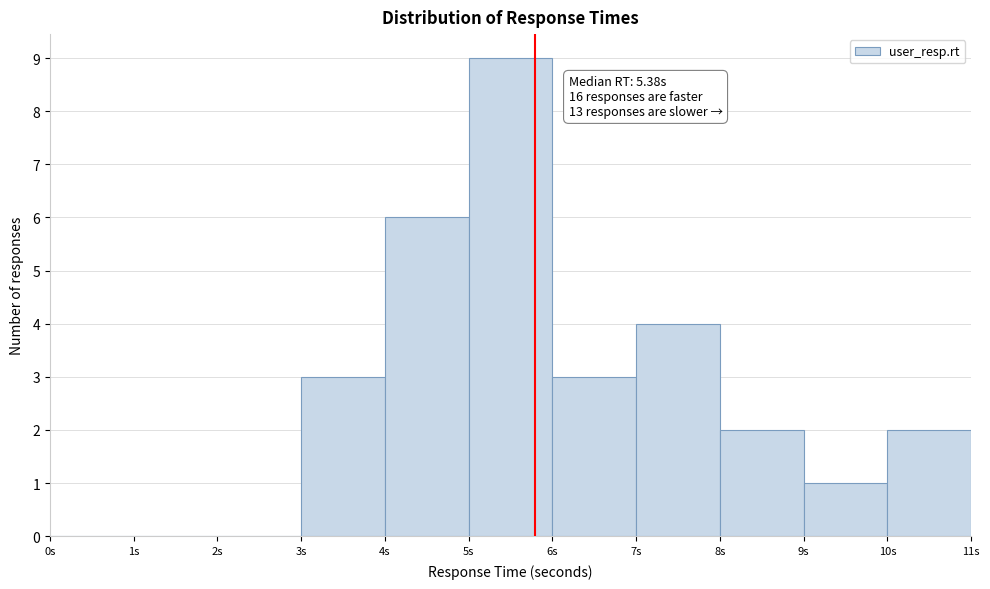

Over which range of the x-axis is the bar tallest?

5 to 6